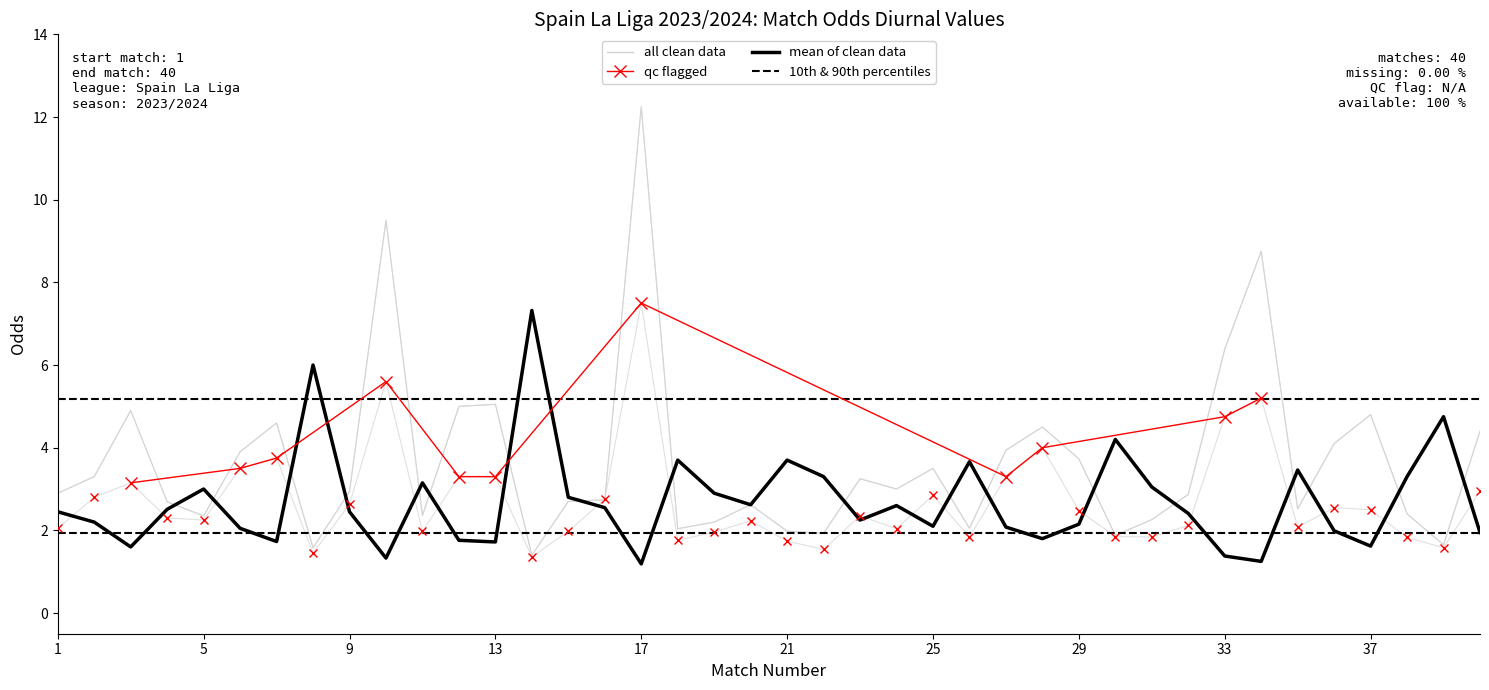

What is the value of the Odd_A_FT point at the 15th from the left?

2.7